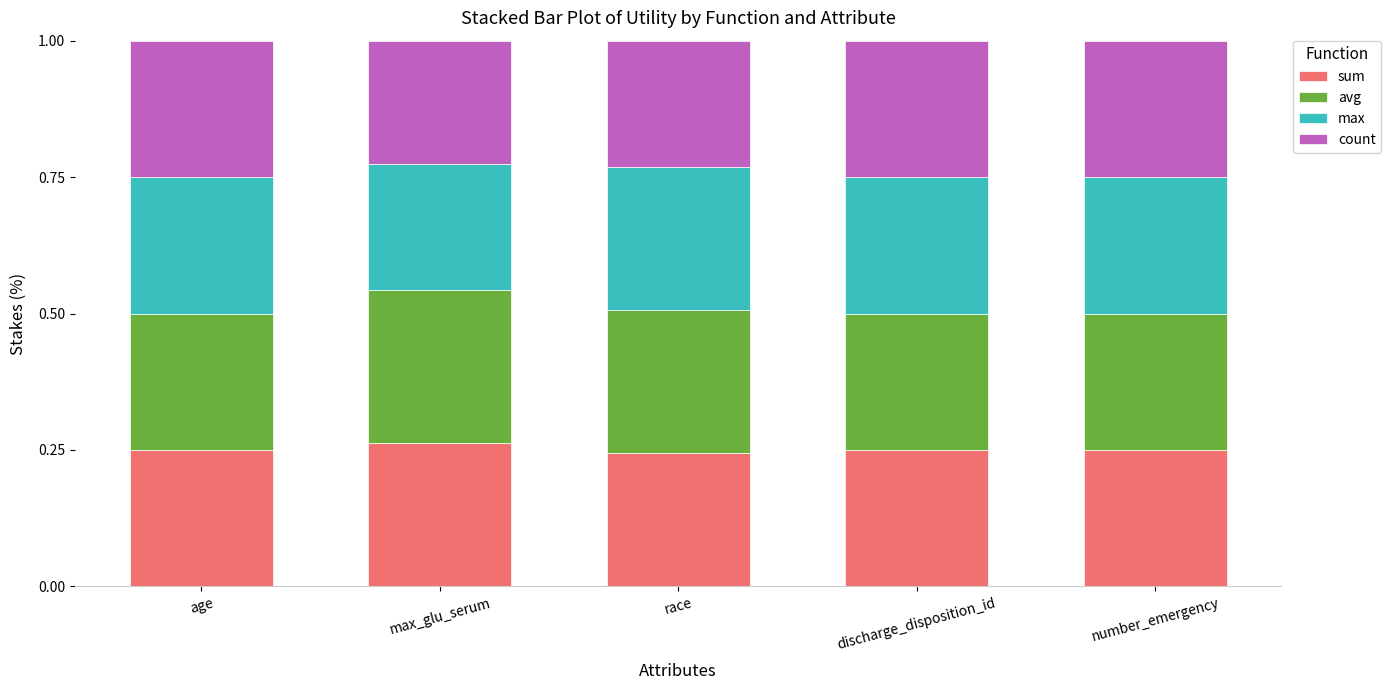

What is the total value across all series at age?

1.0